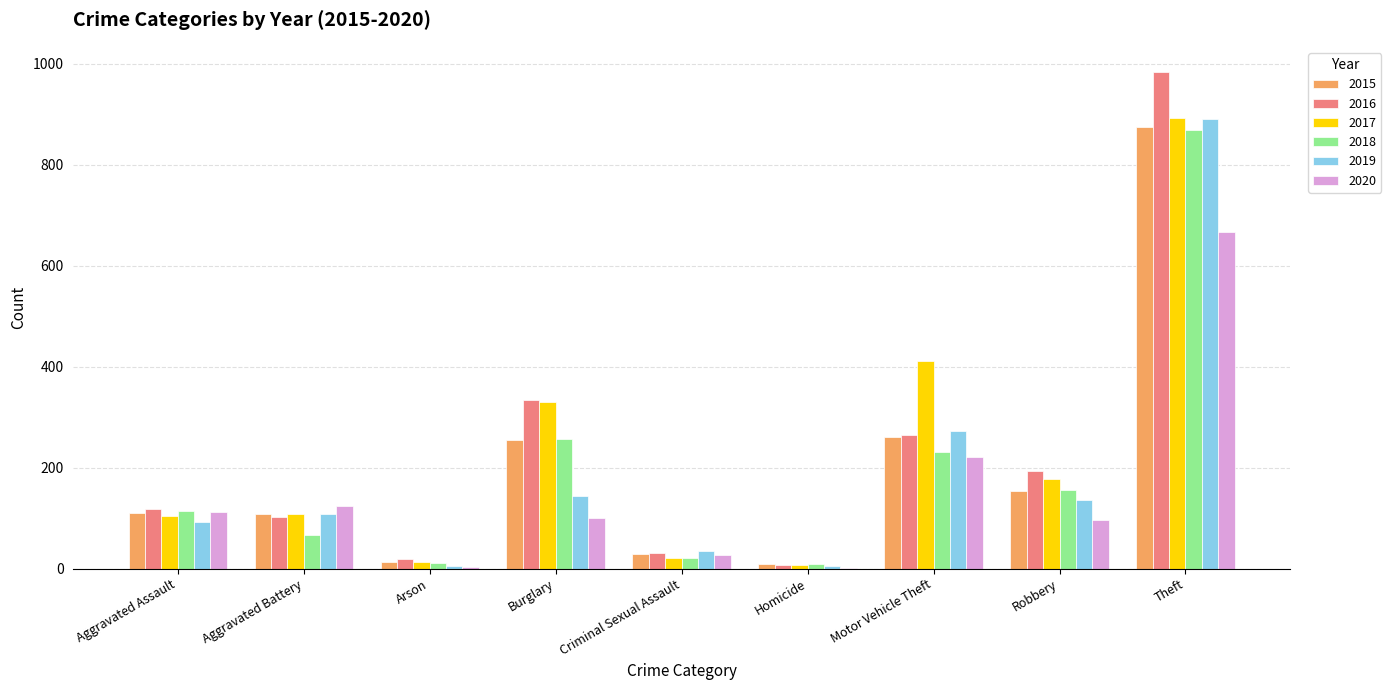

What is the total value across all series at Aggravated Assault?

653